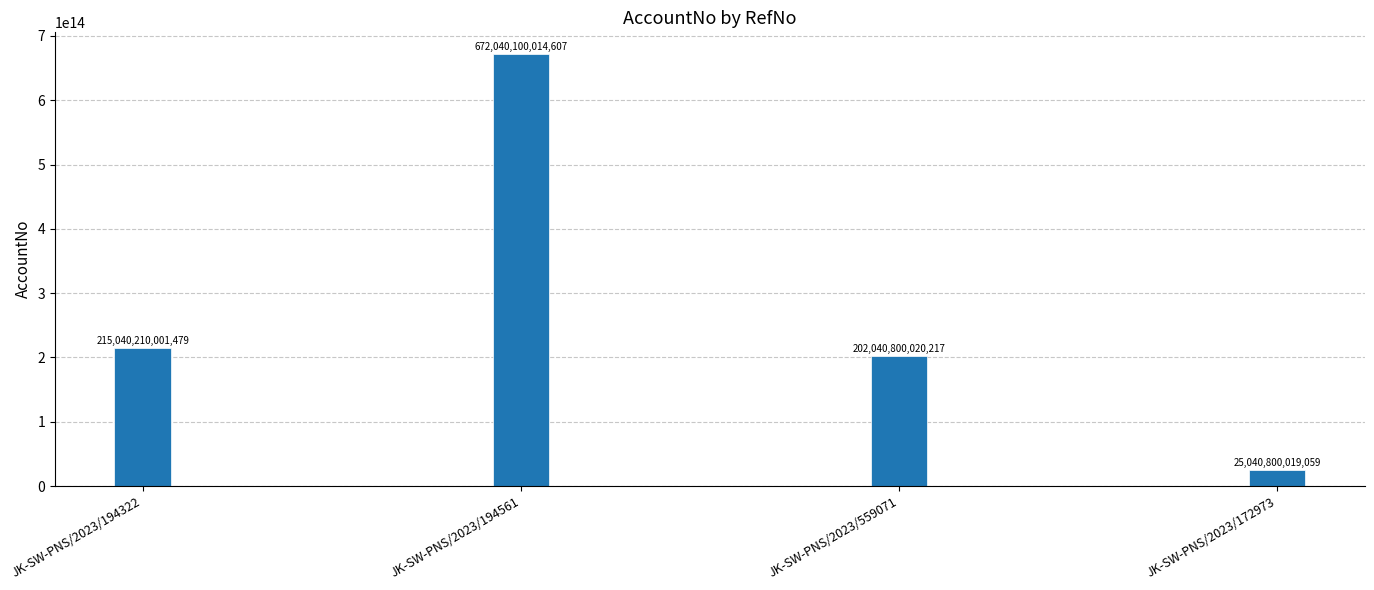

How many bars are there in total?

4